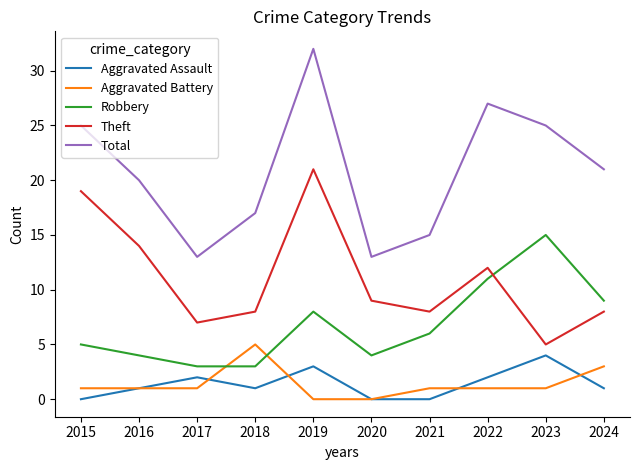

What is the spread (max minus min) of values at 2017?

12